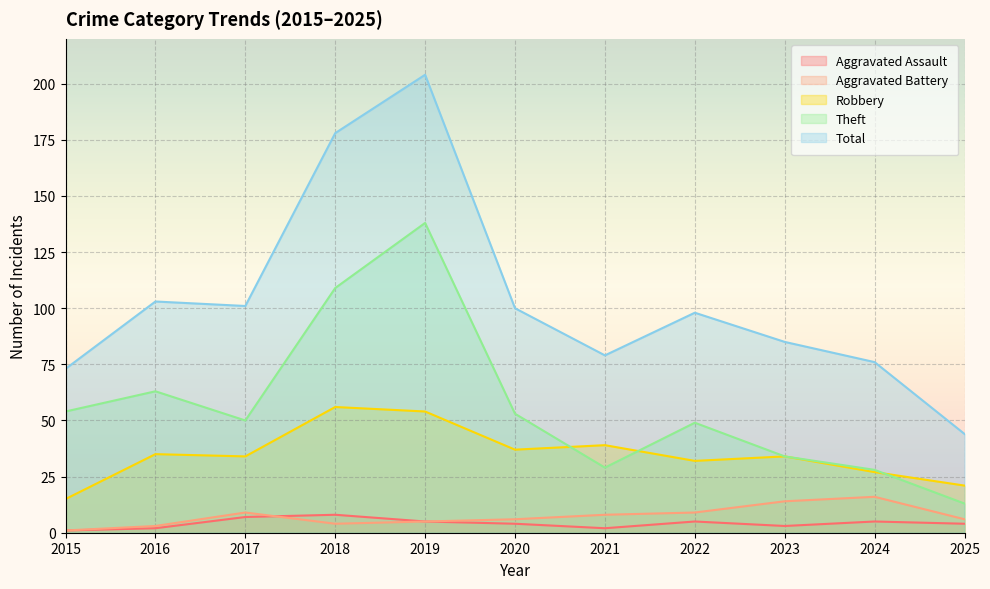

Which category has the highest value in the Aggravated Assault series?

2018